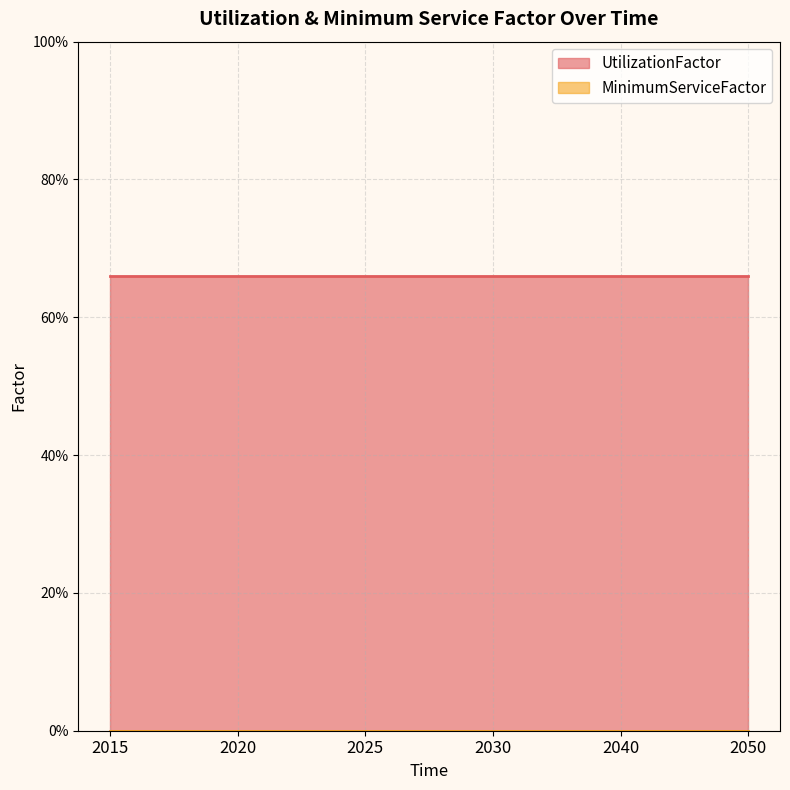

List the series in order of their peak value, lowest first.

MinimumServiceFactor, UtilizationFactor